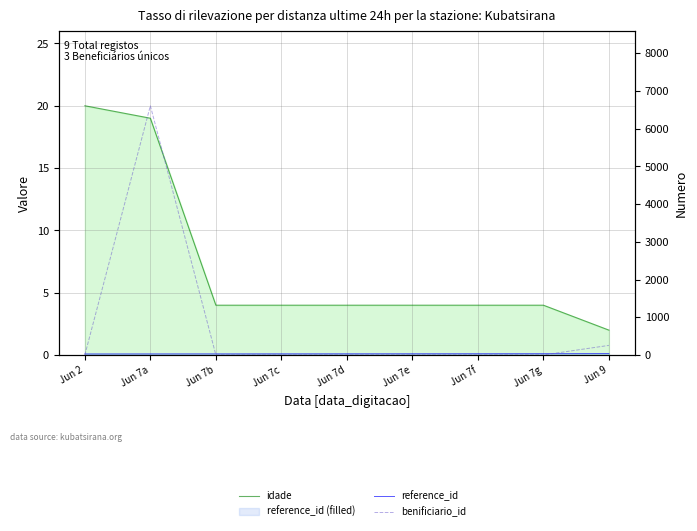

What is the sum of all idade values?

65